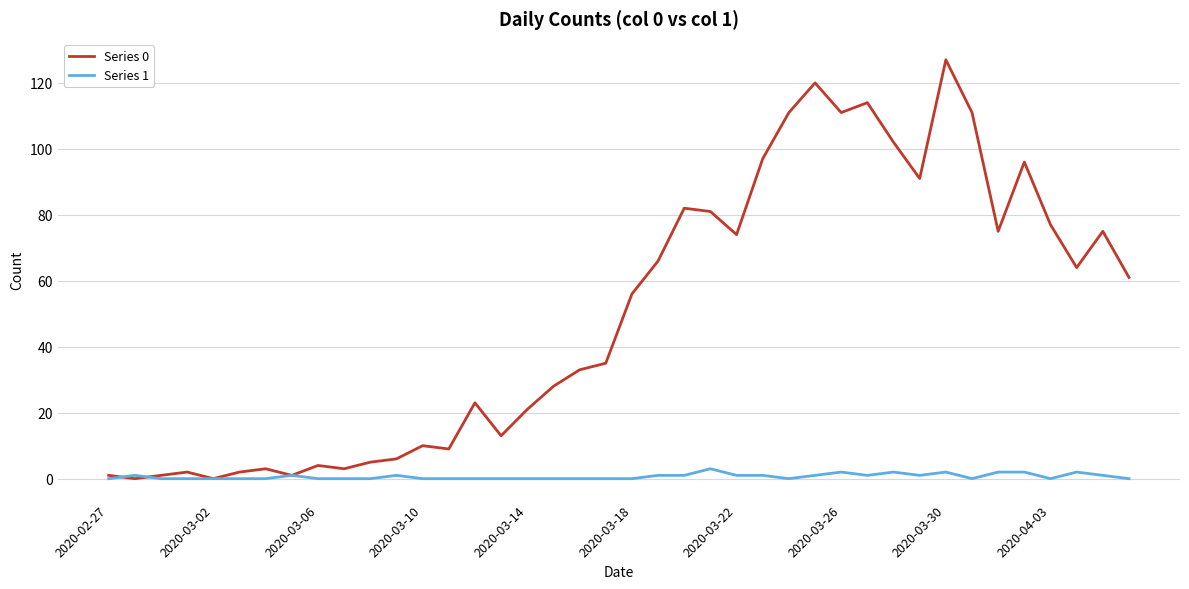

Reading left to right, list all the values displayed in this chart.

Series 0: 1	0	1	2	0	2	3	1	4	3	5	6	10	9	23	13	21	28	33	35	56	66	82	81	74	97	111	120	111	114	102	91	127	111	75	96	77	64	75	61
Series 1: 0	1	0	0	0	0	0	1	0	0	0	1	0	0	0	0	0	0	0	0	0	1	1	3	1	1	0	1	2	1	2	1	2	0	2	2	0	2	1	0